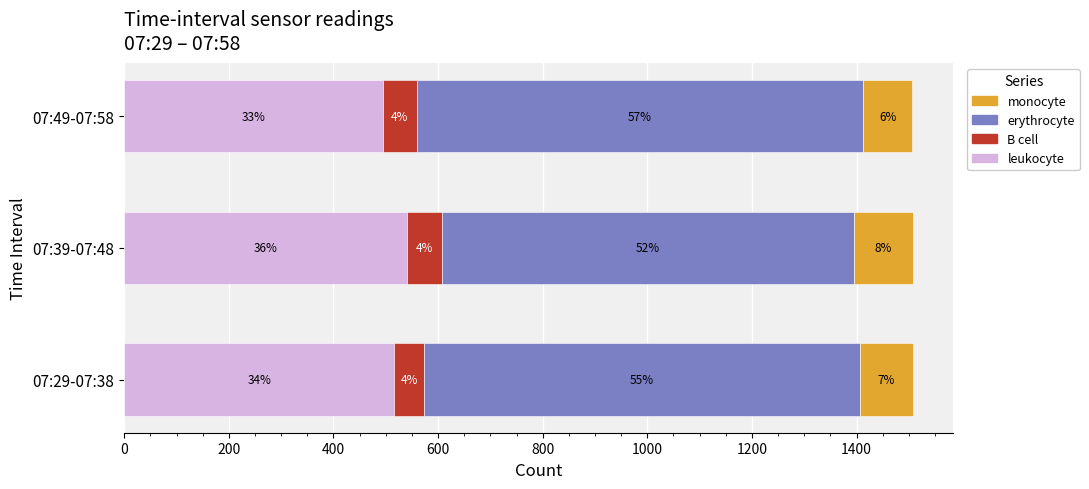

Reading right to left, transcribe all the data shown in this chart.

leukocyte: 494.0	540.0	516.0
B cell: 65.0	67.0	57.0
erythrocyte: 853.1	787.8	833.7
monocyte: 94.6	113.9	100.5